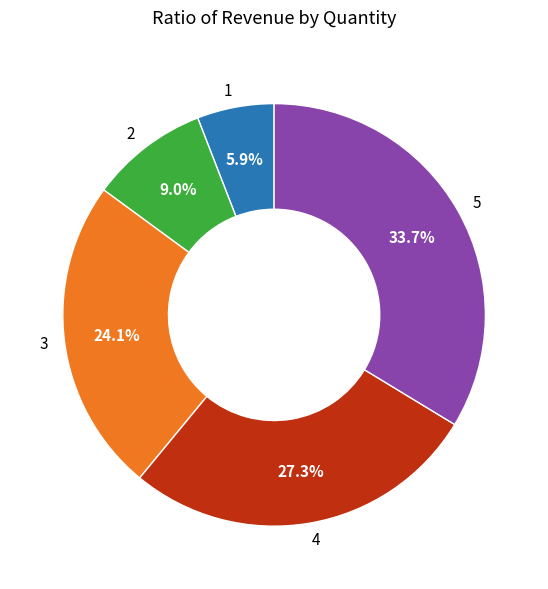

Is there a majority slice in this chart?

No